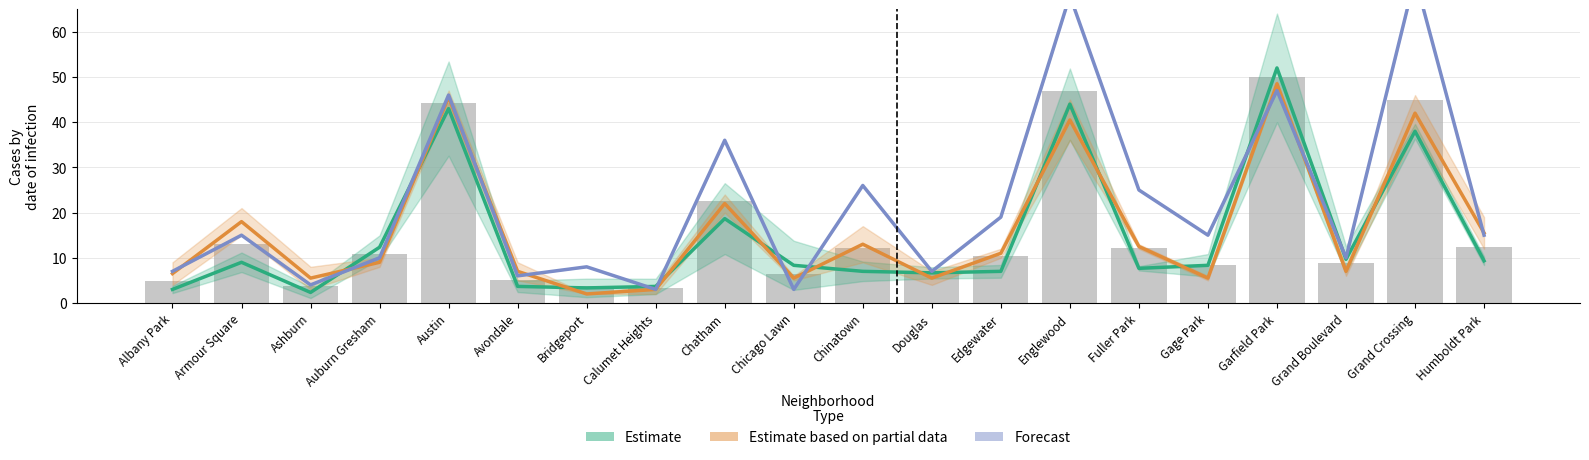

Rank the series at Bridgeport from highest to lowest value.

Forecast, Estimate, Estimate based on partial data